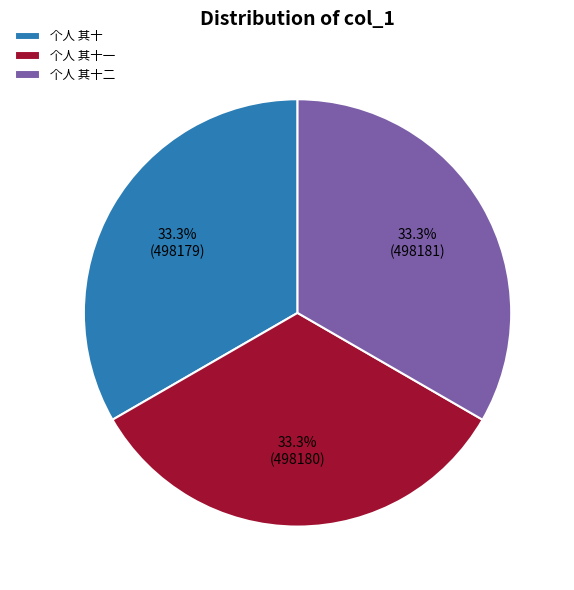

What percentage is the 个人 其十二 slice, to the nearest percent?

33%